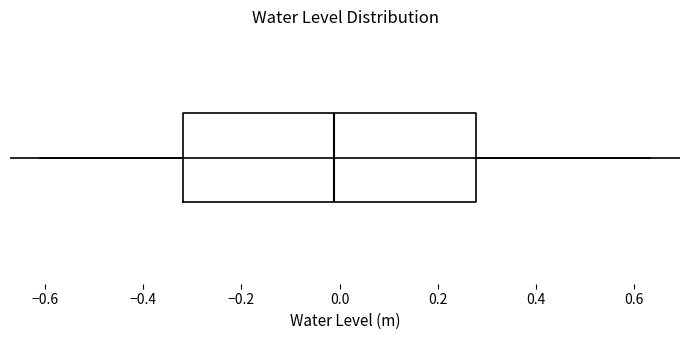

Transcribe this box plot: give where the median line is, the range the box spans, and where the two whiskers end, as read against the x-axis. The values are not printed on the chart, so give them approximately, as read against the axis.

median -0.02, box -0.32 to 0.28, whiskers -0.60 to 0.64